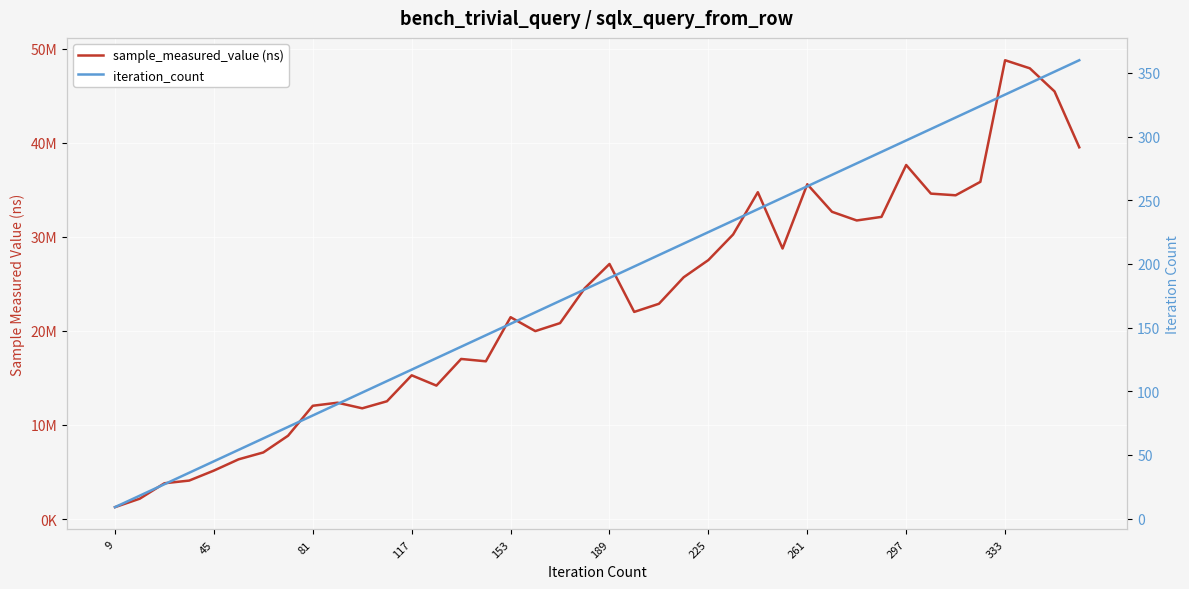

Is it true that iteration_count equals 117 at 117?

True